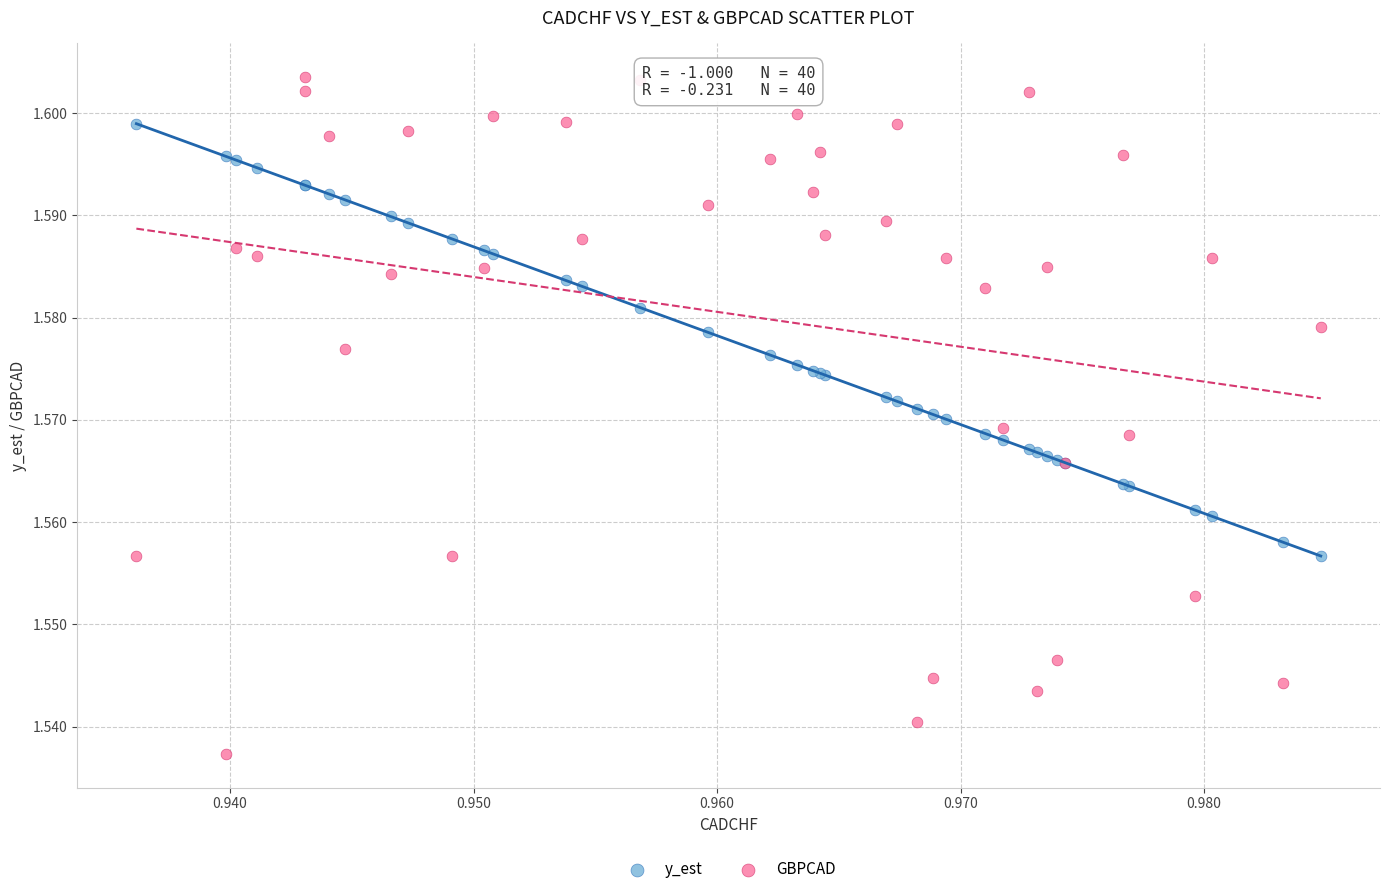

Which series reaches the minimum Y coordinate?

GBPCAD